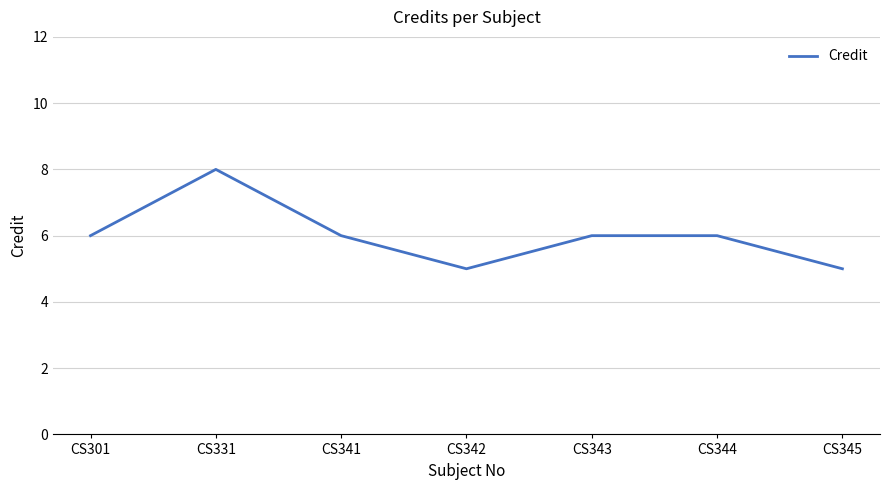

Reading left to right, extract all data points from this chart.

6	8	6	5	6	6	5